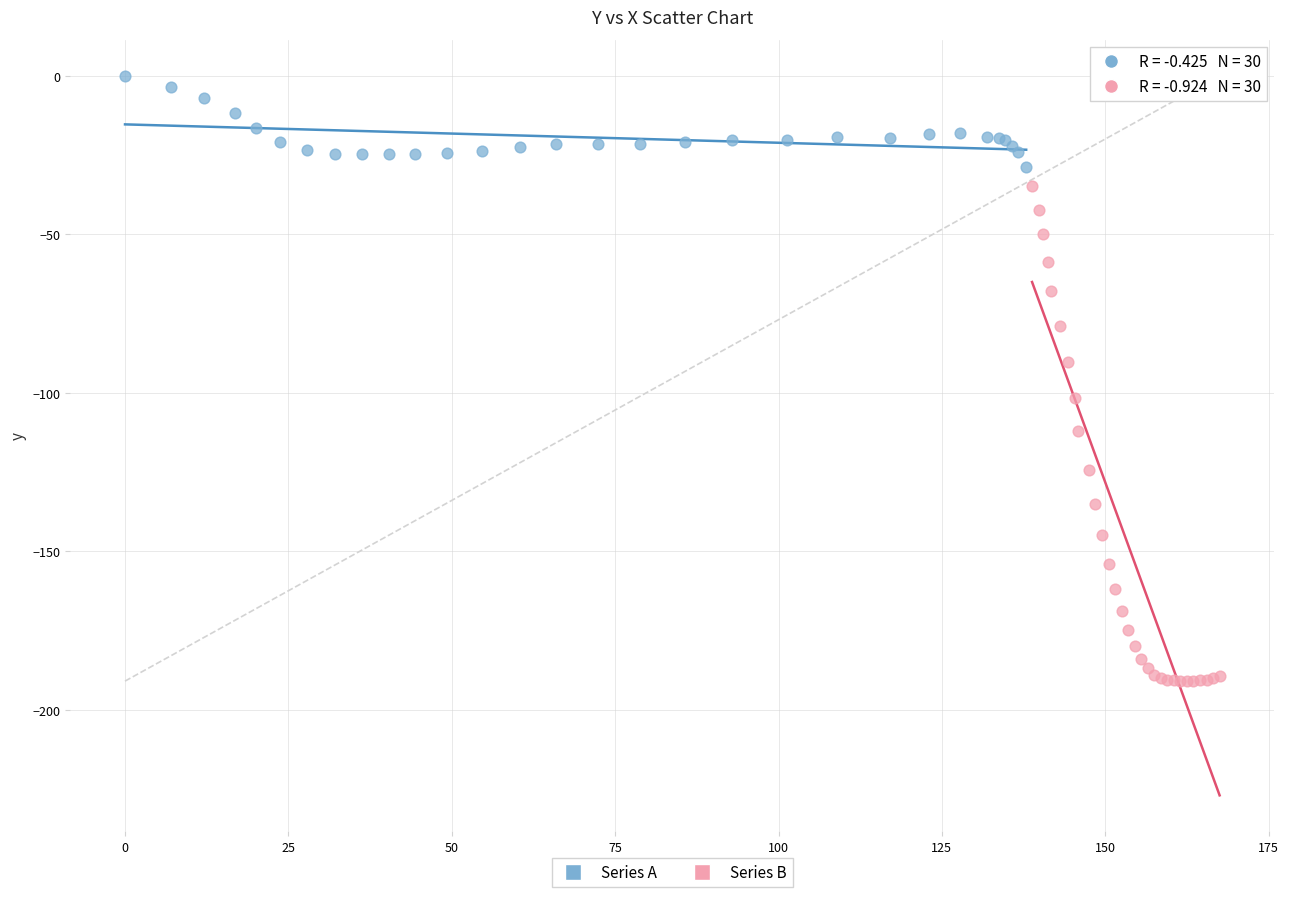

Which series reaches the minimum Y coordinate?

Series B